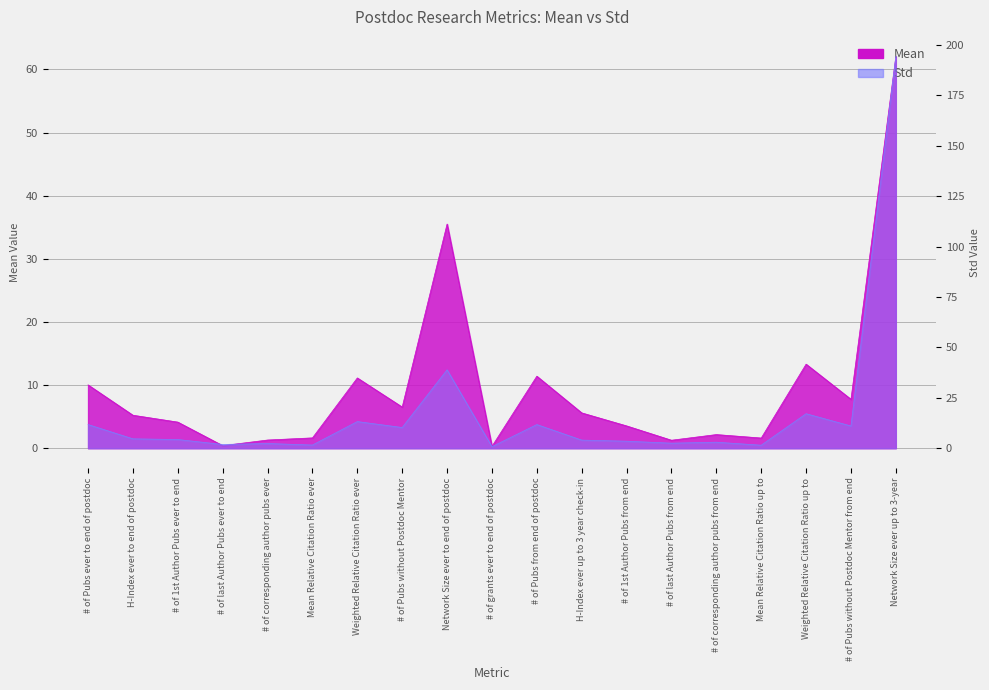

How many data points does each series have?

19